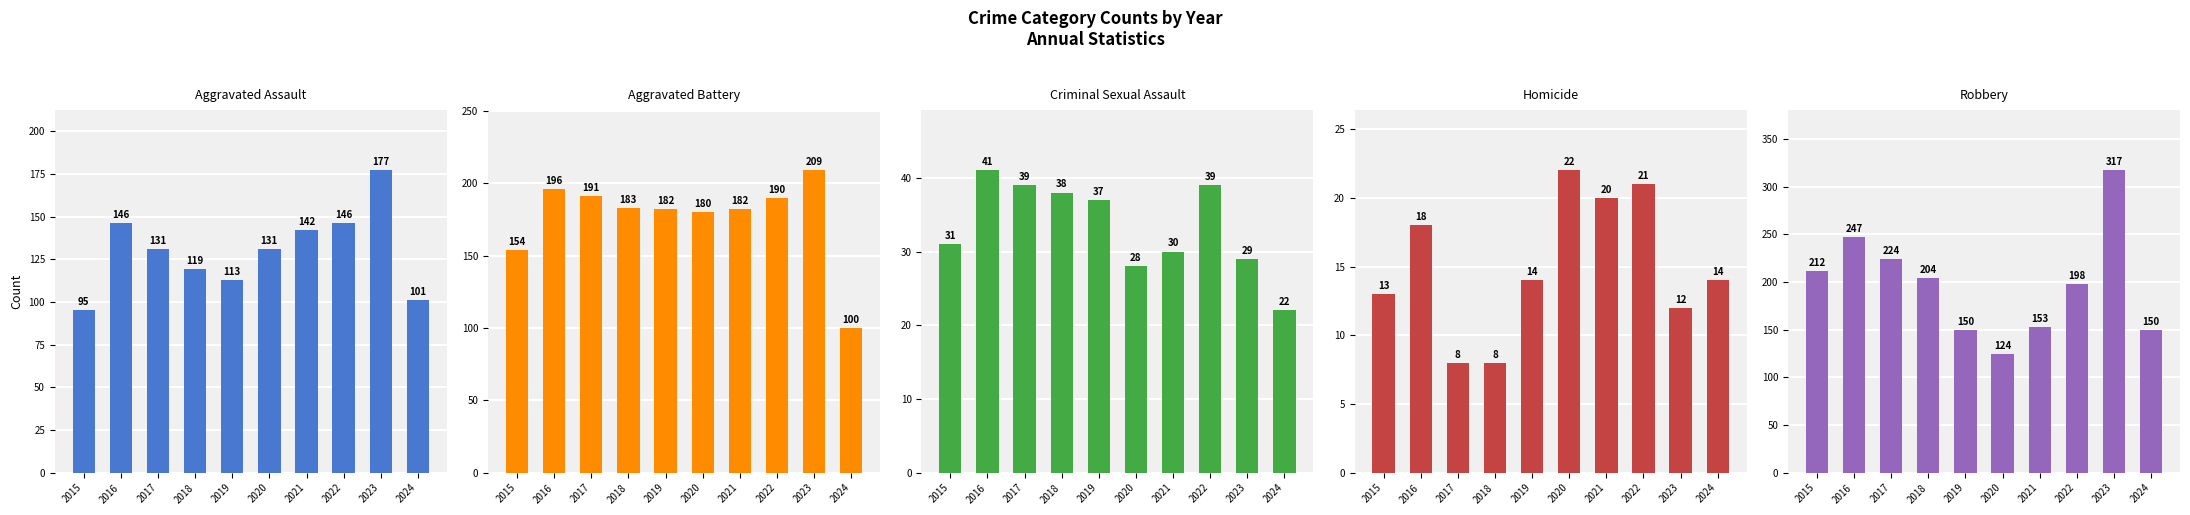

What is the smallest value displayed?

8